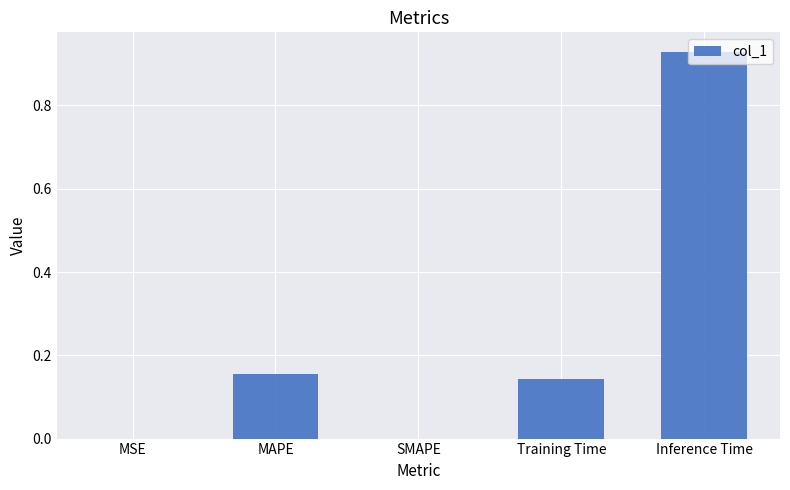

How many distinct data groups are displayed?

1